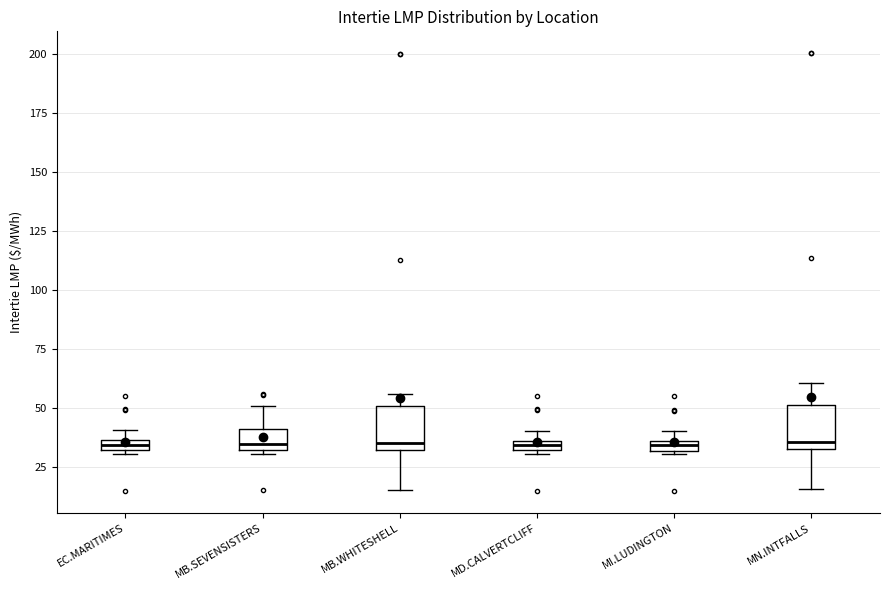

Where is the upper edge of the box for EC.MARITIMES on the y-axis? The values are not printed on the chart, so give them approximately, as read against the axis.

35